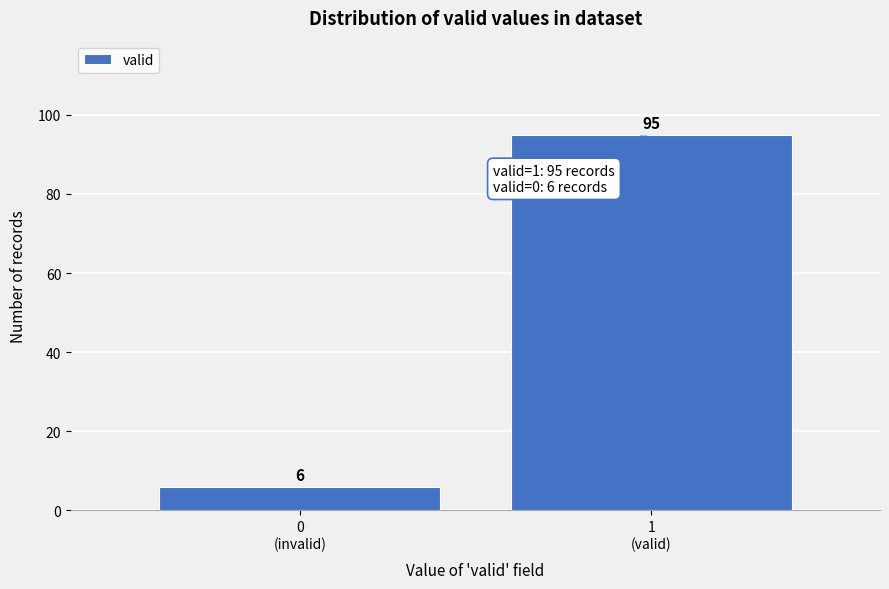

Reading left to right, list all the values displayed in this chart.

6	95